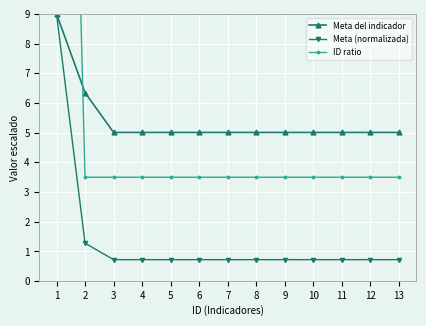

Where is Meta del indicador nearest to the value 7?

2